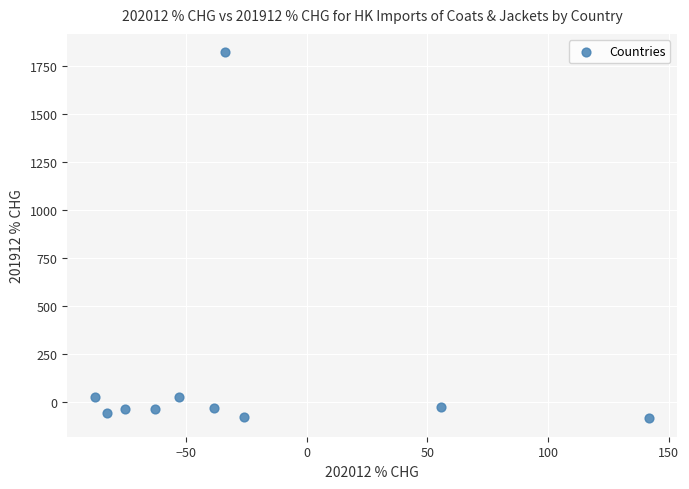

What is the range of X values (max minus min)?

229.6